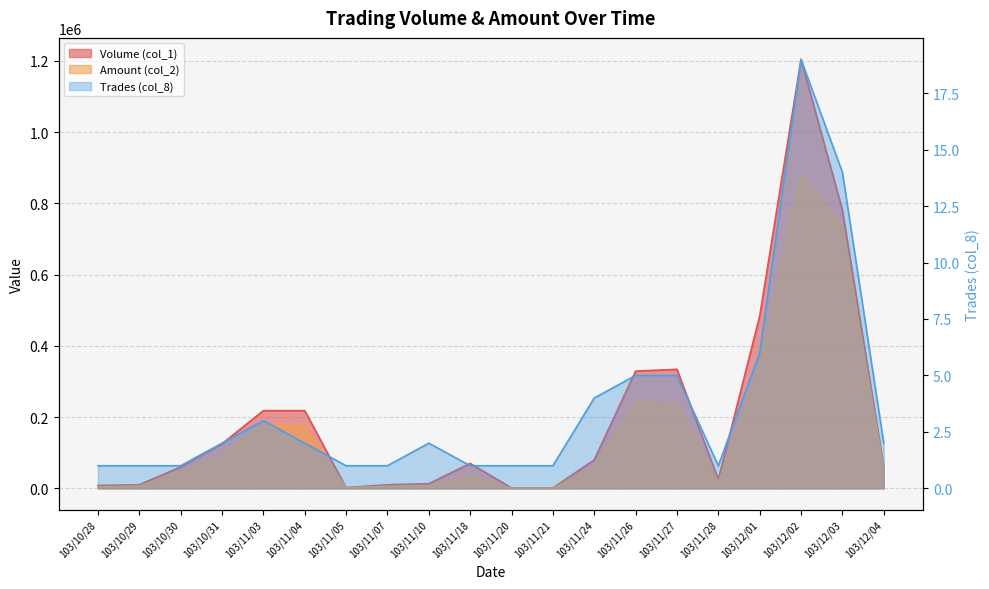

What is the label of the 11th point from the left?

103/11/20